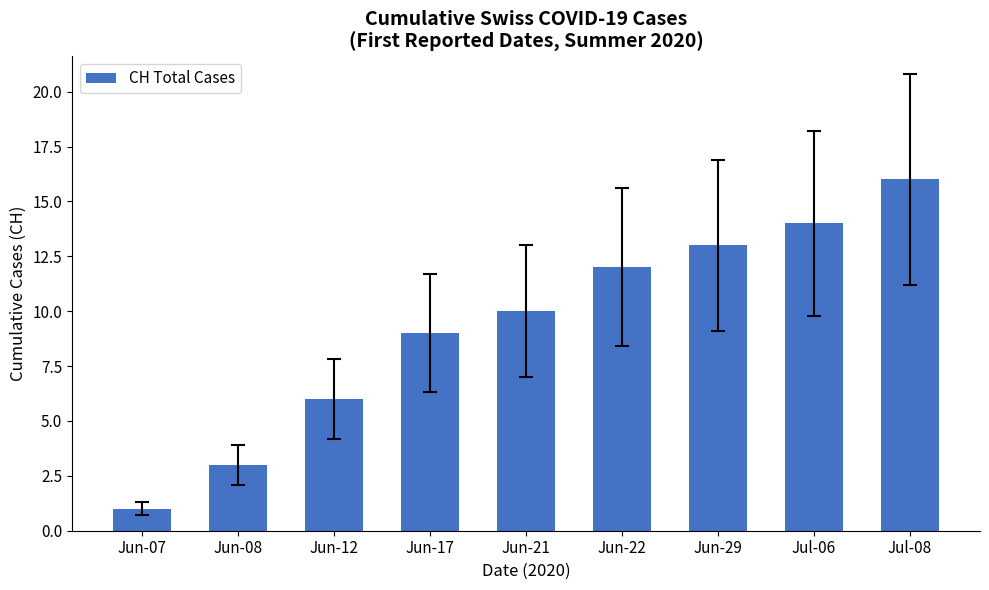

List the labels in order of value, smallest first.

Jun-07, Jun-08, Jun-12, Jun-17, Jun-21, Jun-22, Jun-29, Jul-06, Jul-08